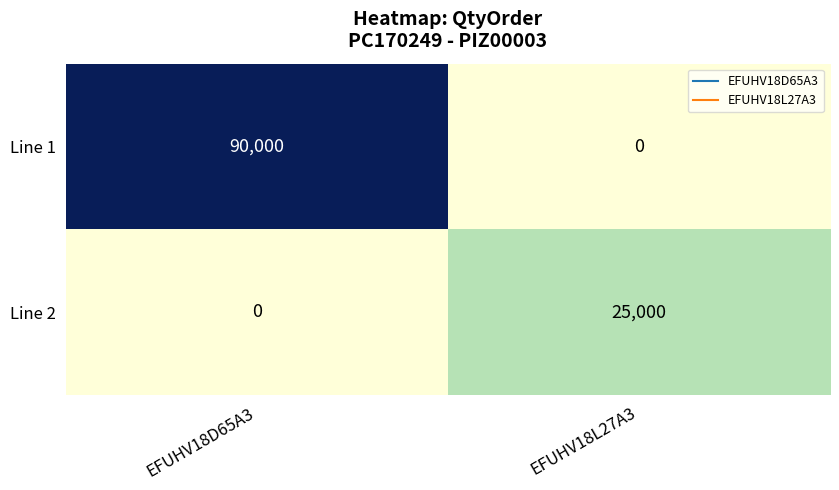

What is the greatest value displayed?

90000